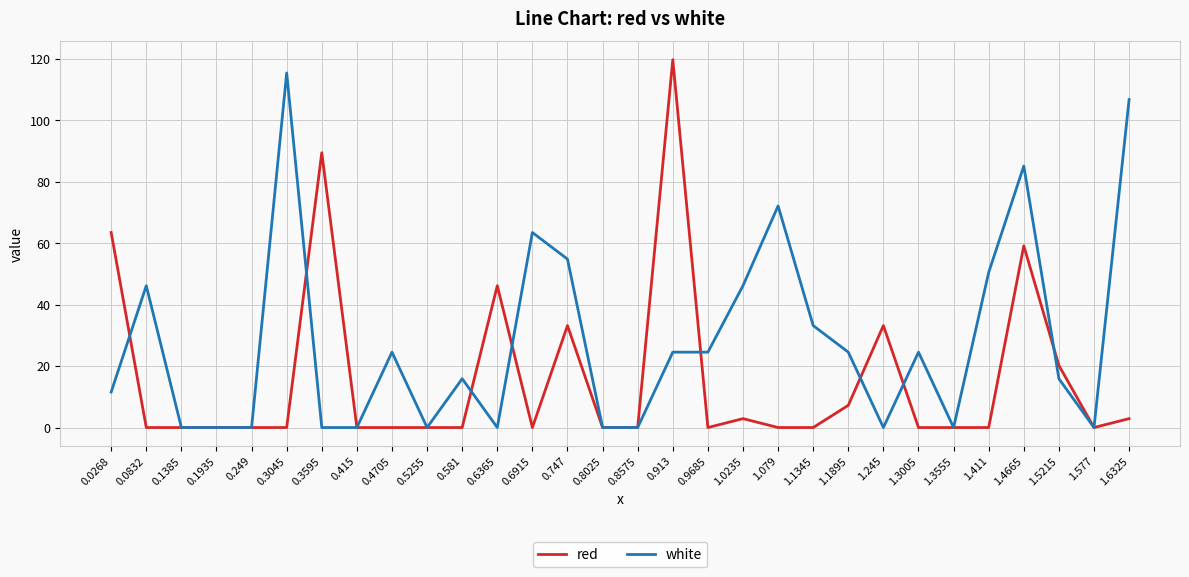

Which series has the largest total across all categories?

white